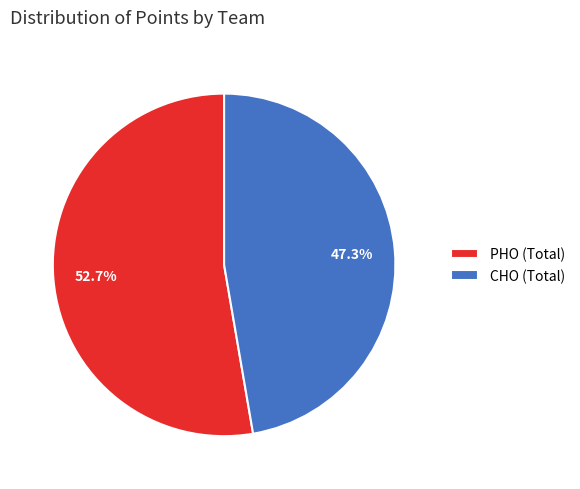

Which has a higher value, CHO or PHO?

PHO